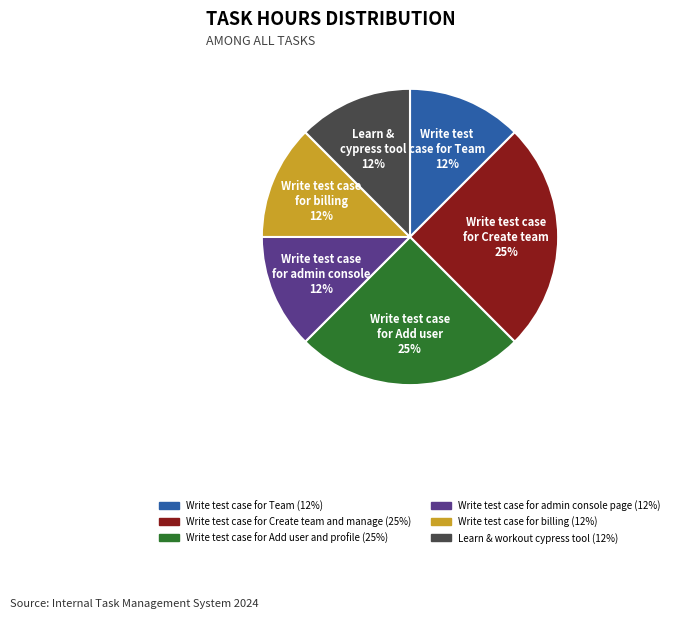

Is Write test case for Team the majority of the pie?

No